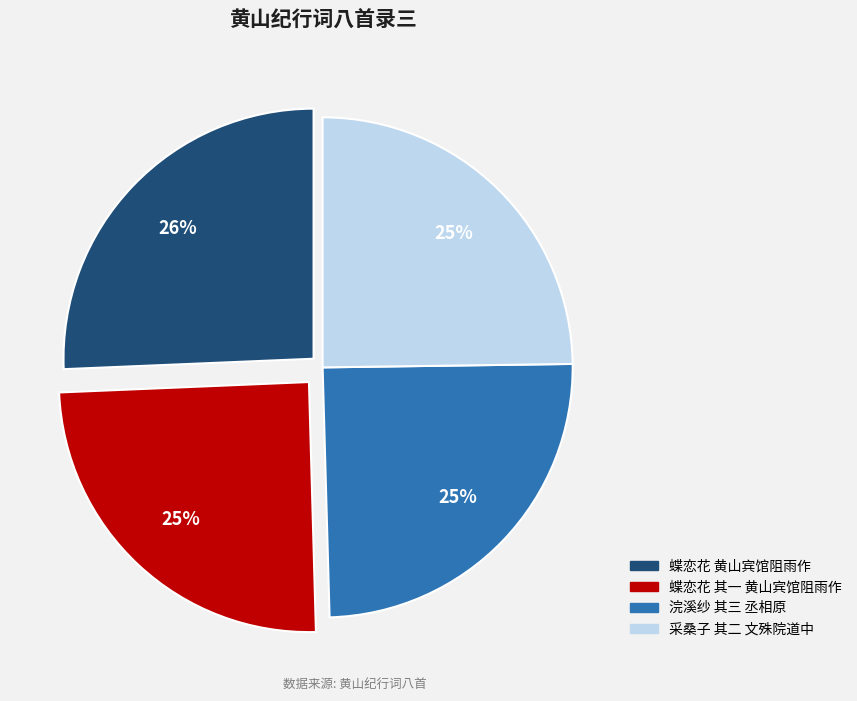

To the nearest percent, what is the difference between the largest and smallest slice percentages?

1%